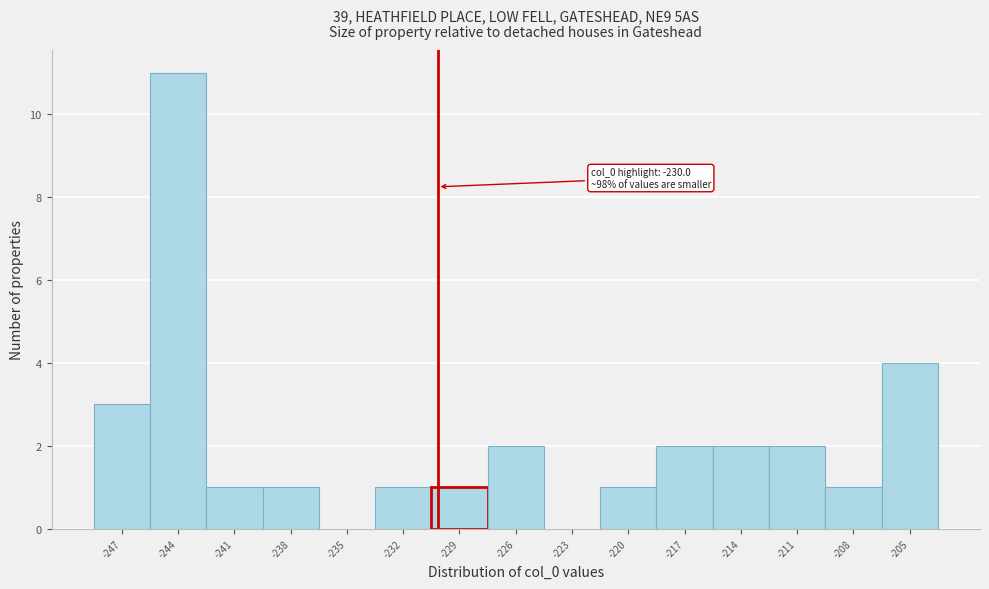

Reading right to left, transcribe all the data shown in this chart.

-205=4	-208=1	-211=2	-214=2	-217=2	-220=1	-223=0	-226=2	-229=1	-232=1	-235=0	-238=1	-241=1	-244=11	-247=3